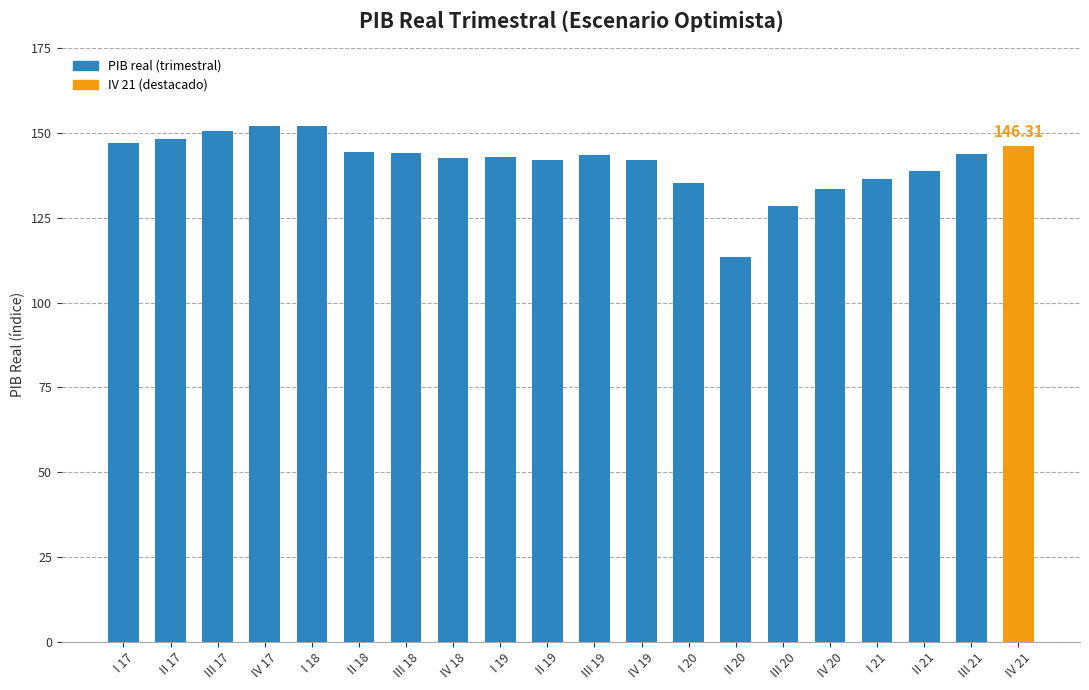

What is the average value?

141.4